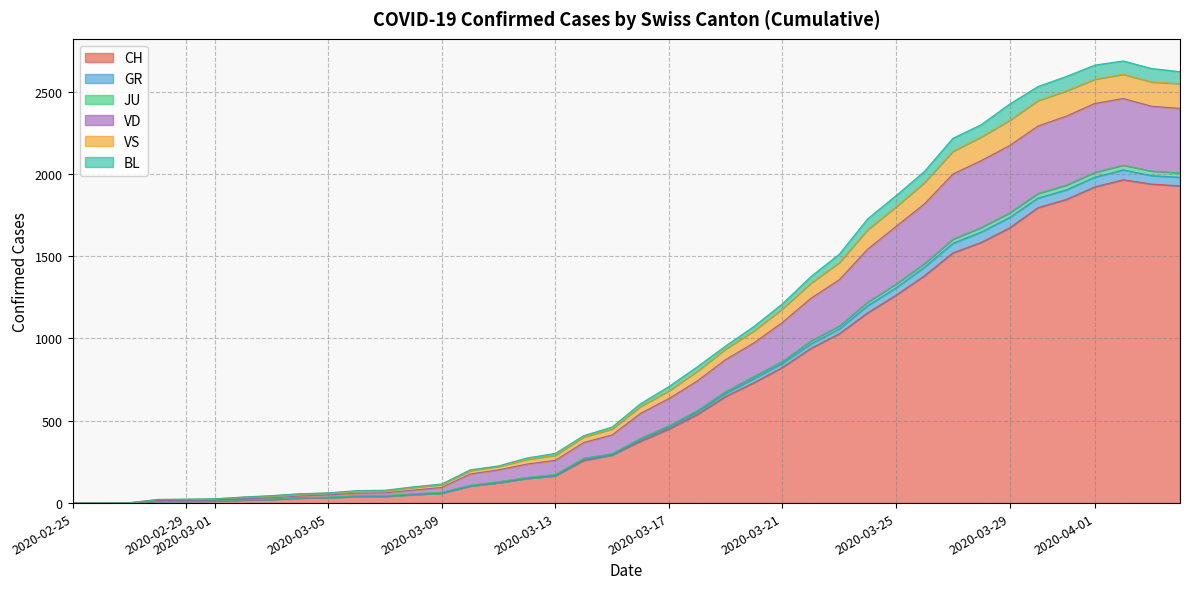

How many lines are shown in the chart?

6